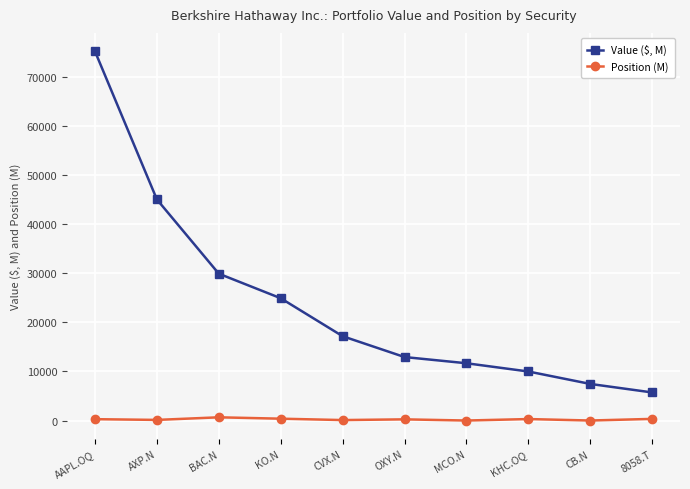

What is the spread (max minus min) of values at CVX.N?

17060.9